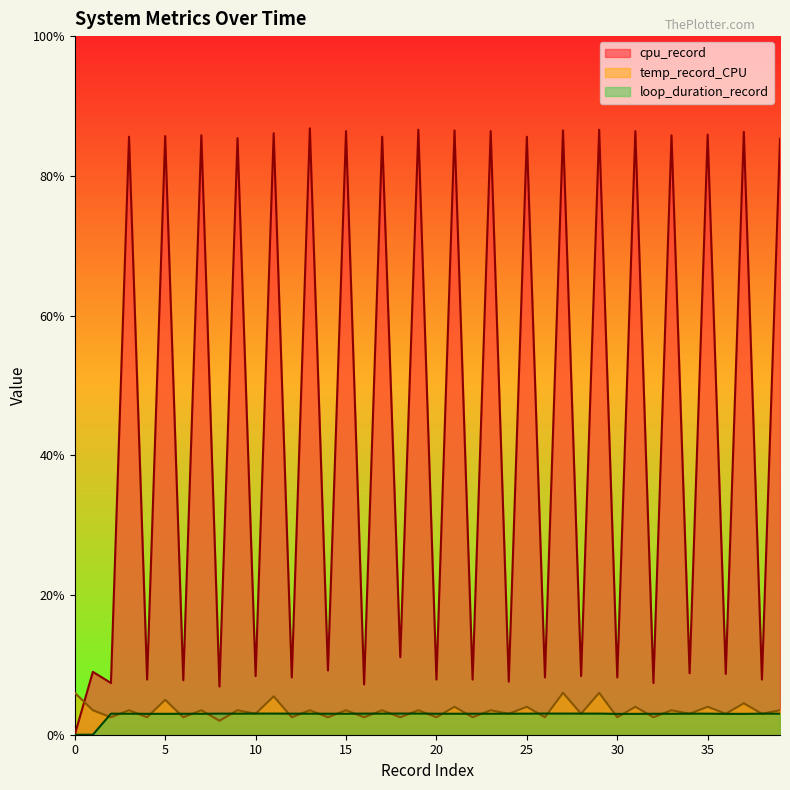

At which category does cpu_record reach its first local peak?

1